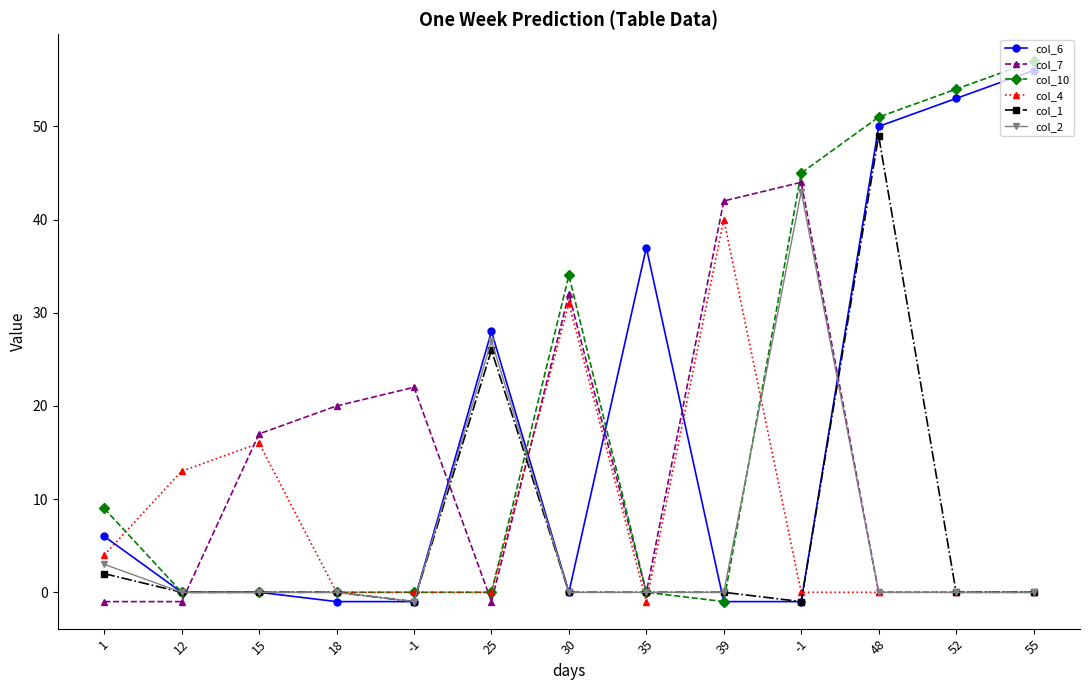

How many categories are shown in the chart?

13